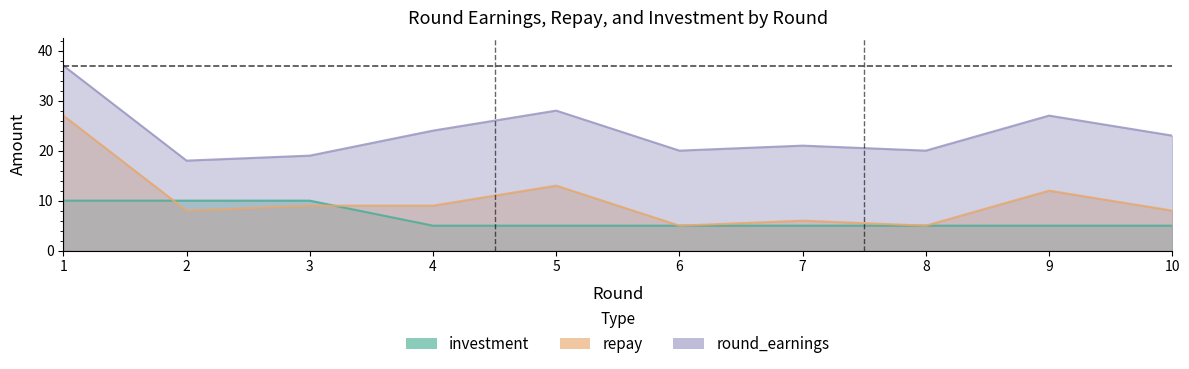

In repay, how many points are lower than both neighbors (excluding endpoints)?

3